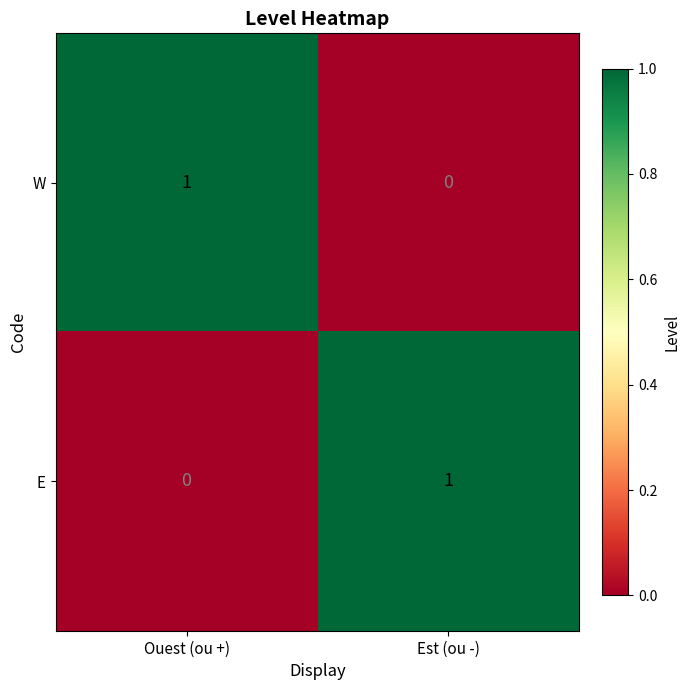

The value of W at Est (ou -) is 0. True or false?

True